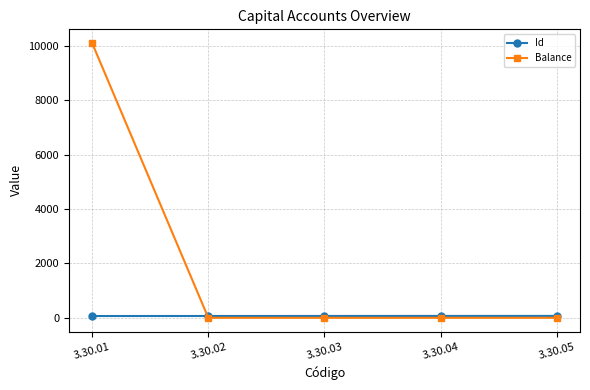

What are all the series names shown in the legend?

Id, Balance